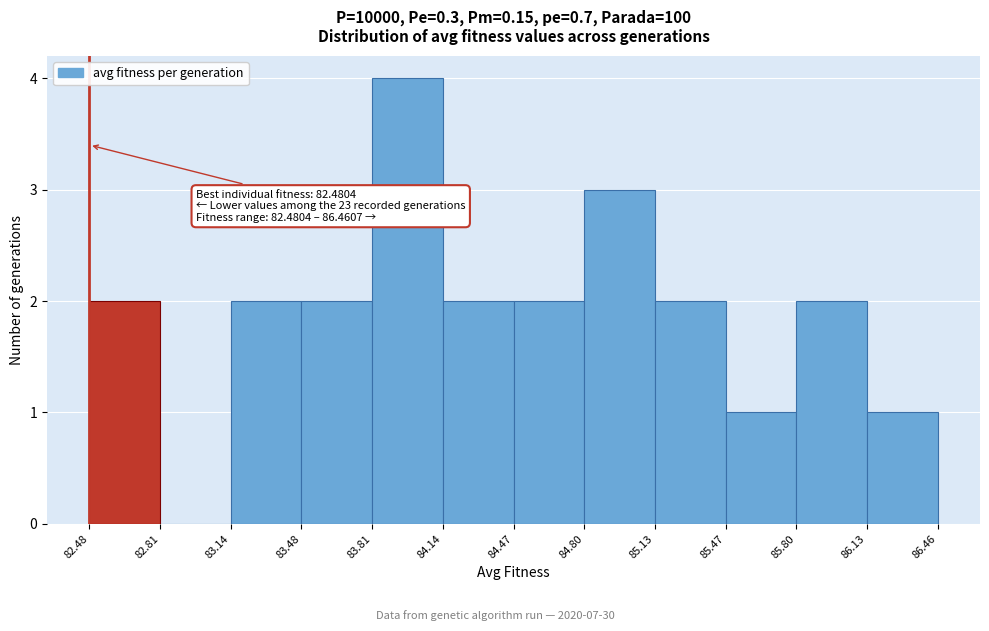

Over which range of the x-axis is the bar tallest?

83.81 to 84.14